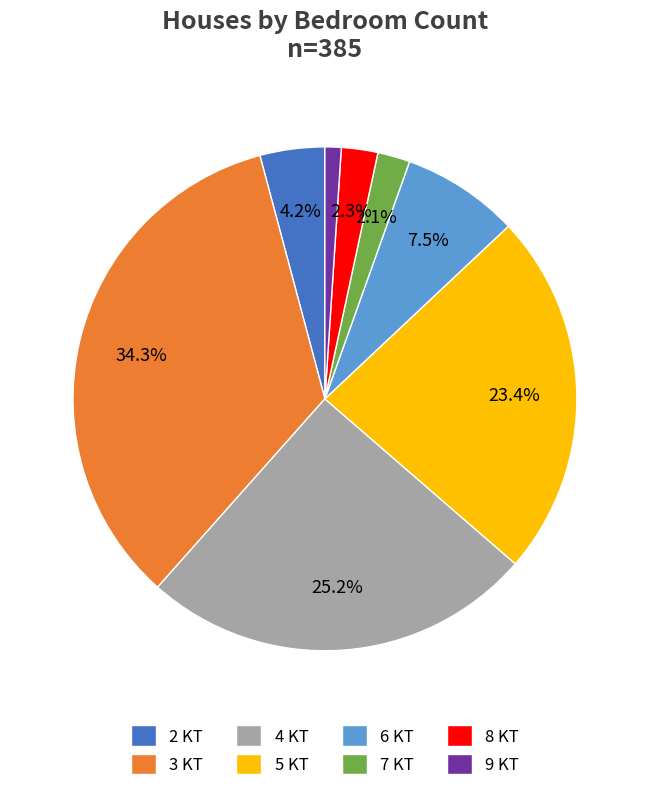

Is it true that 3 KT is 34% of the pie?

True